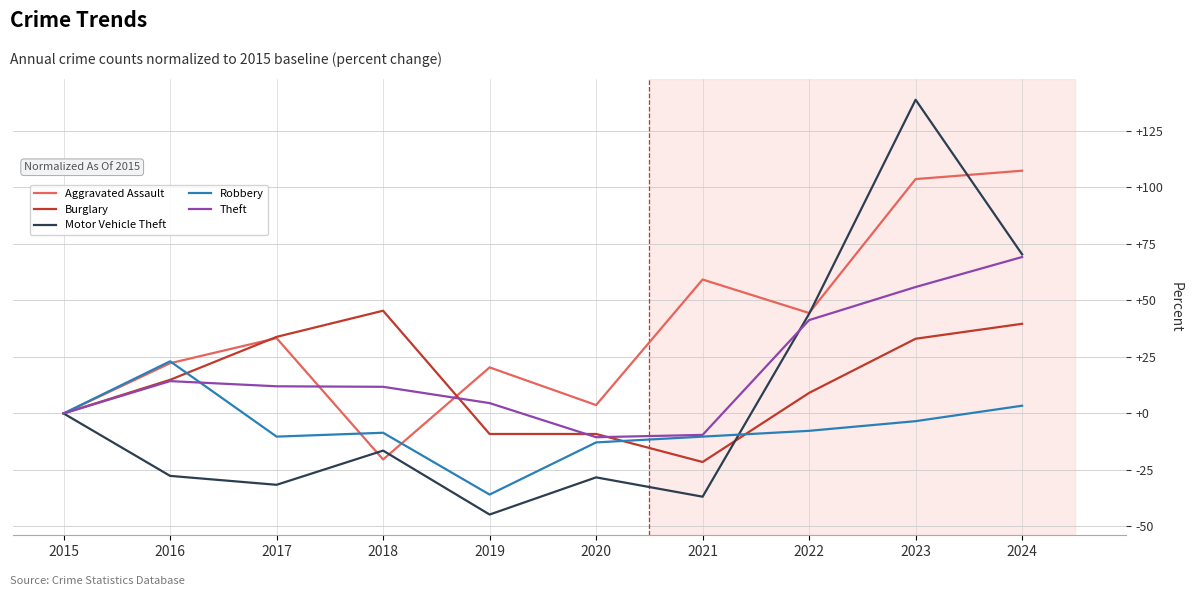

Where does the Robbery series first go above -7?

2015